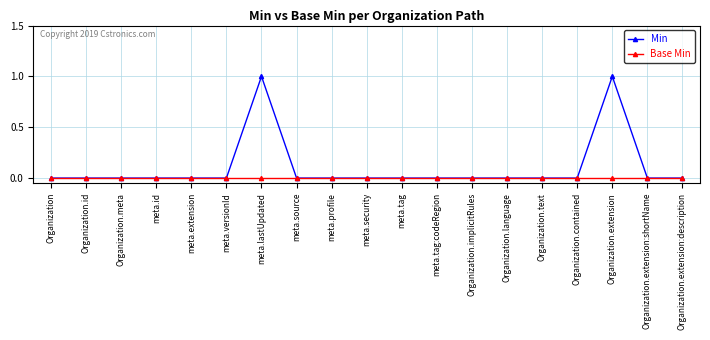

True or false: Base Min has a value of 0 at meta.id.

True